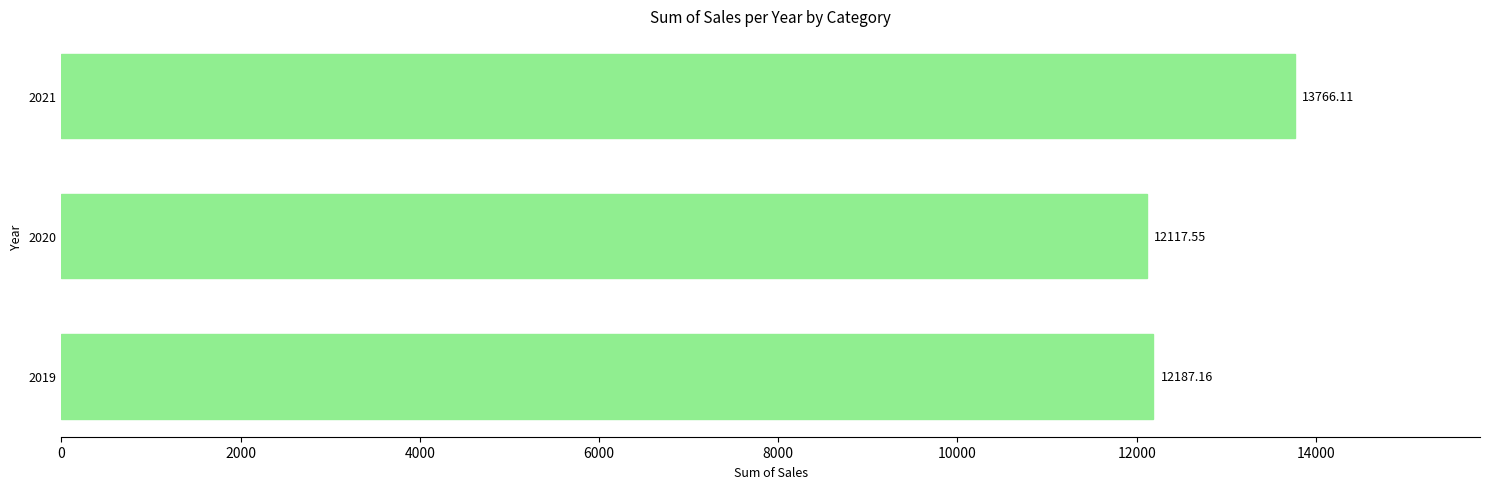

Which has a higher value, 2019 or 2020?

2019